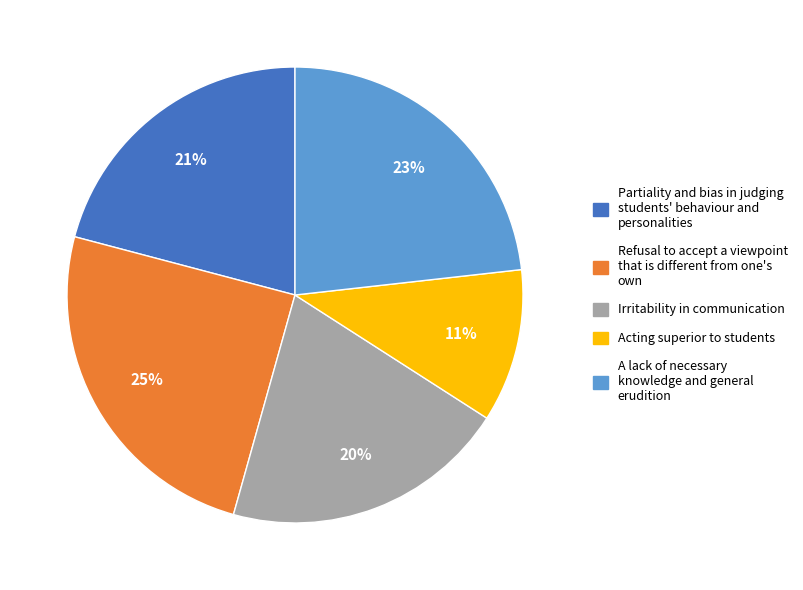

To the nearest percent, what is the difference between the largest and smallest slice percentages?

14%